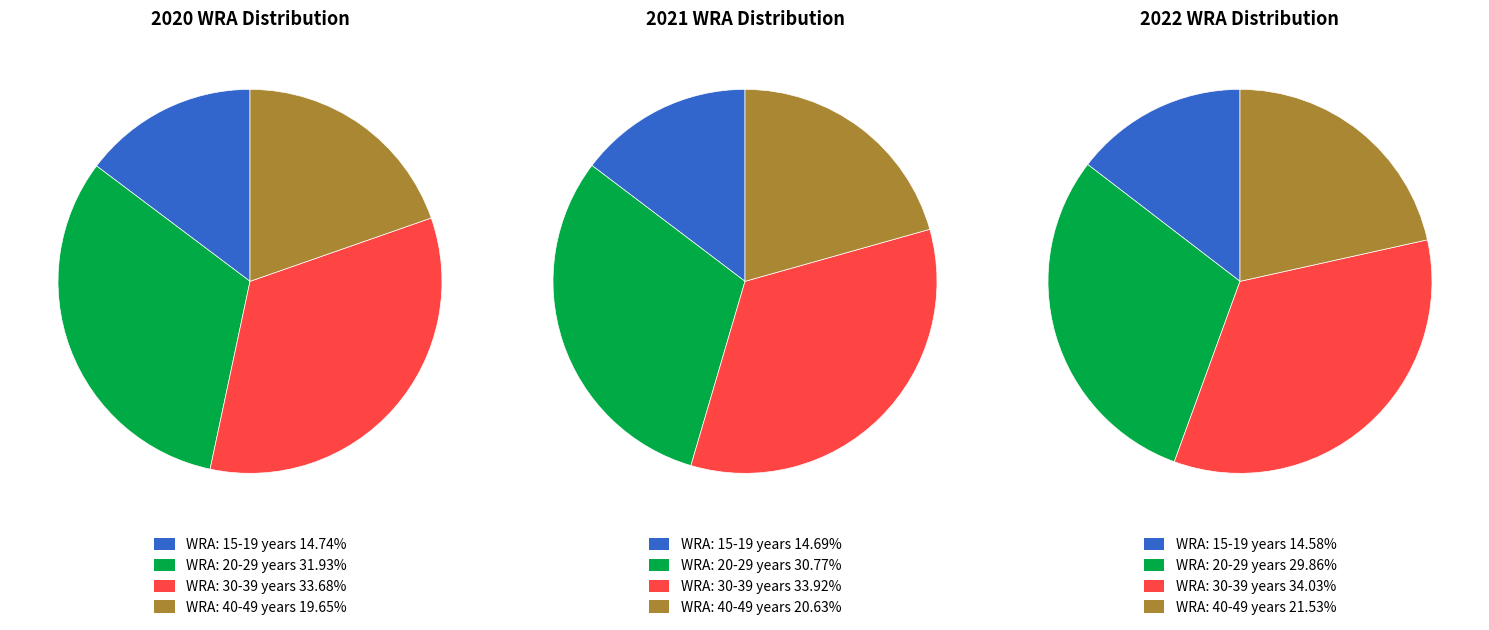

To the nearest percent, what portion does 2022 represent?

35%